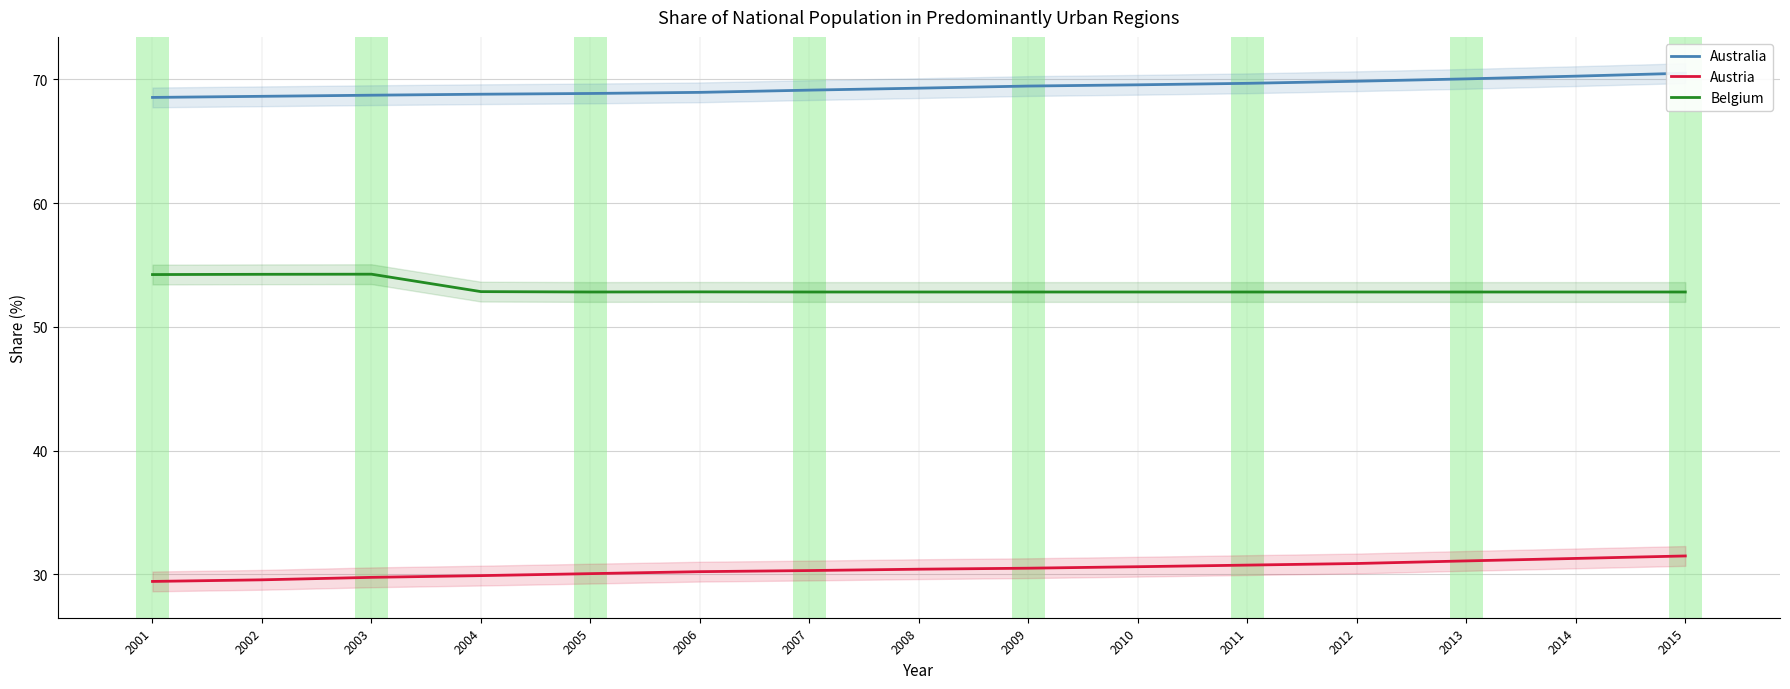

True or false: Austria has more than 2 points higher than both neighbors.

False